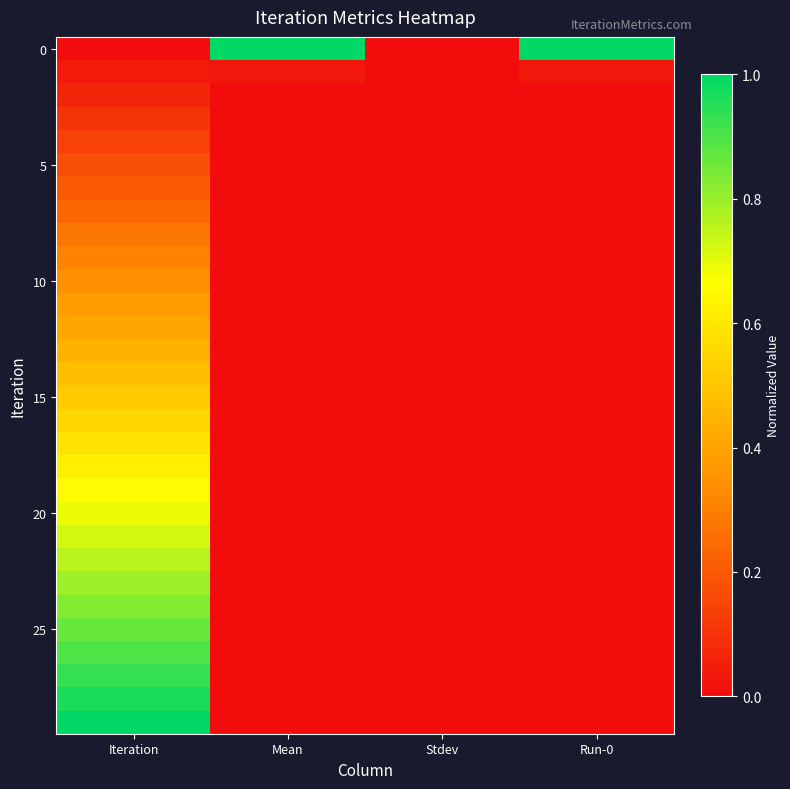

At how many categories does at least one series exceed 0?

3